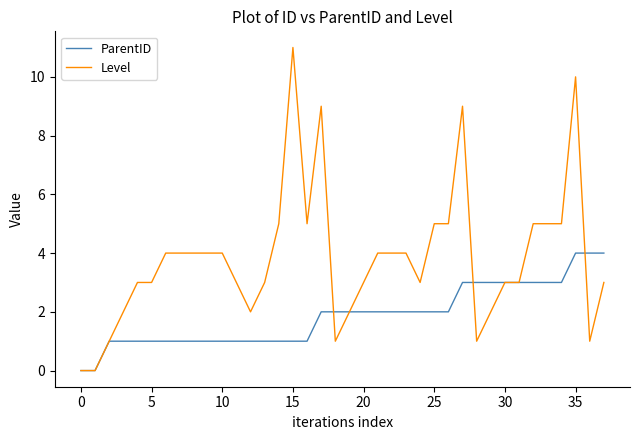

Rank the series by their maximum value, from lowest to highest.

ParentID, Level